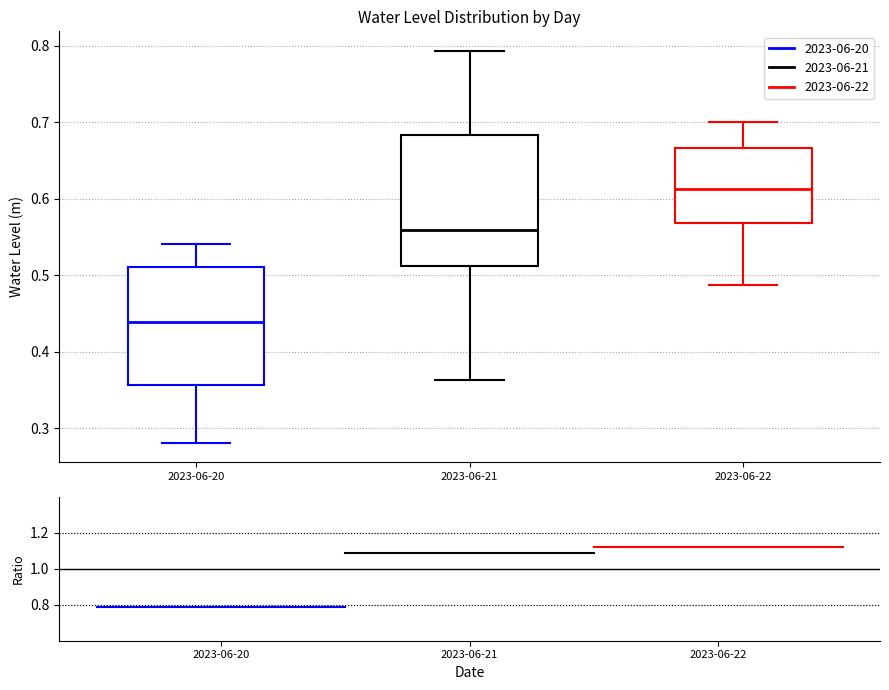

Reading left to right, transcribe this box plot: for each box, give where its median line is, the range the box spans, and where its two whiskers end, as read against the y-axis. The values are not printed on the chart, so give them approximately, as read against the axis.

2023-06-20: median 0.44, box 0.36 to 0.51, whiskers 0.28 to 0.54
2023-06-21: median 0.56, box 0.51 to 0.68, whiskers 0.36 to 0.79
2023-06-22: median 0.61, box 0.57 to 0.67, whiskers 0.49 to 0.70